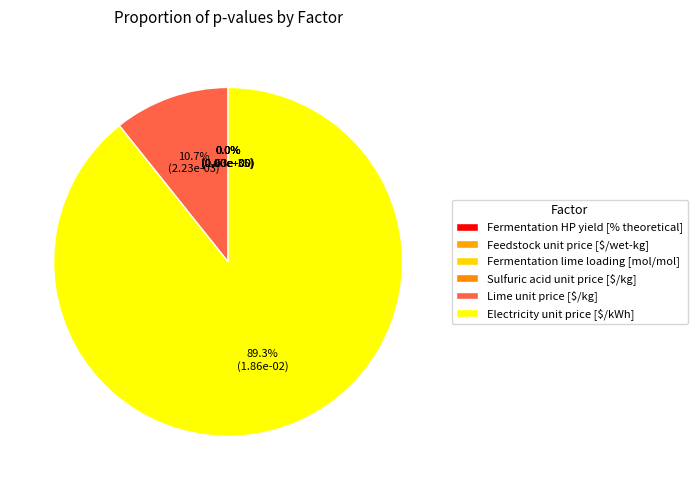

Which category has the smallest portion of the pie?

Fermentation HP yield [% theoretical]